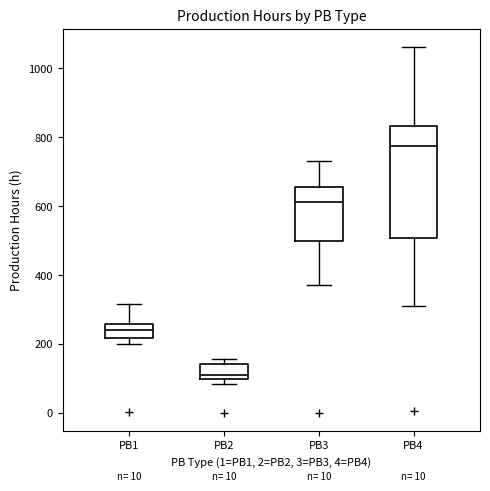

Reading left to right, read every box against the y-axis: the position of its median line, the range the box covers, and the ends of its whiskers. The values are not printed on the chart, so give them approximately, as read against the axis.

PB1: median 240, box 220 to 260, whiskers 200 to 320
PB2: median 100 (just above the box's lower edge), box 100 to 140, whiskers 80 to 160
PB3: median 620, box 500 to 660, whiskers 380 to 740
PB4: median 780, box 500 to 840, whiskers 300 to 1060